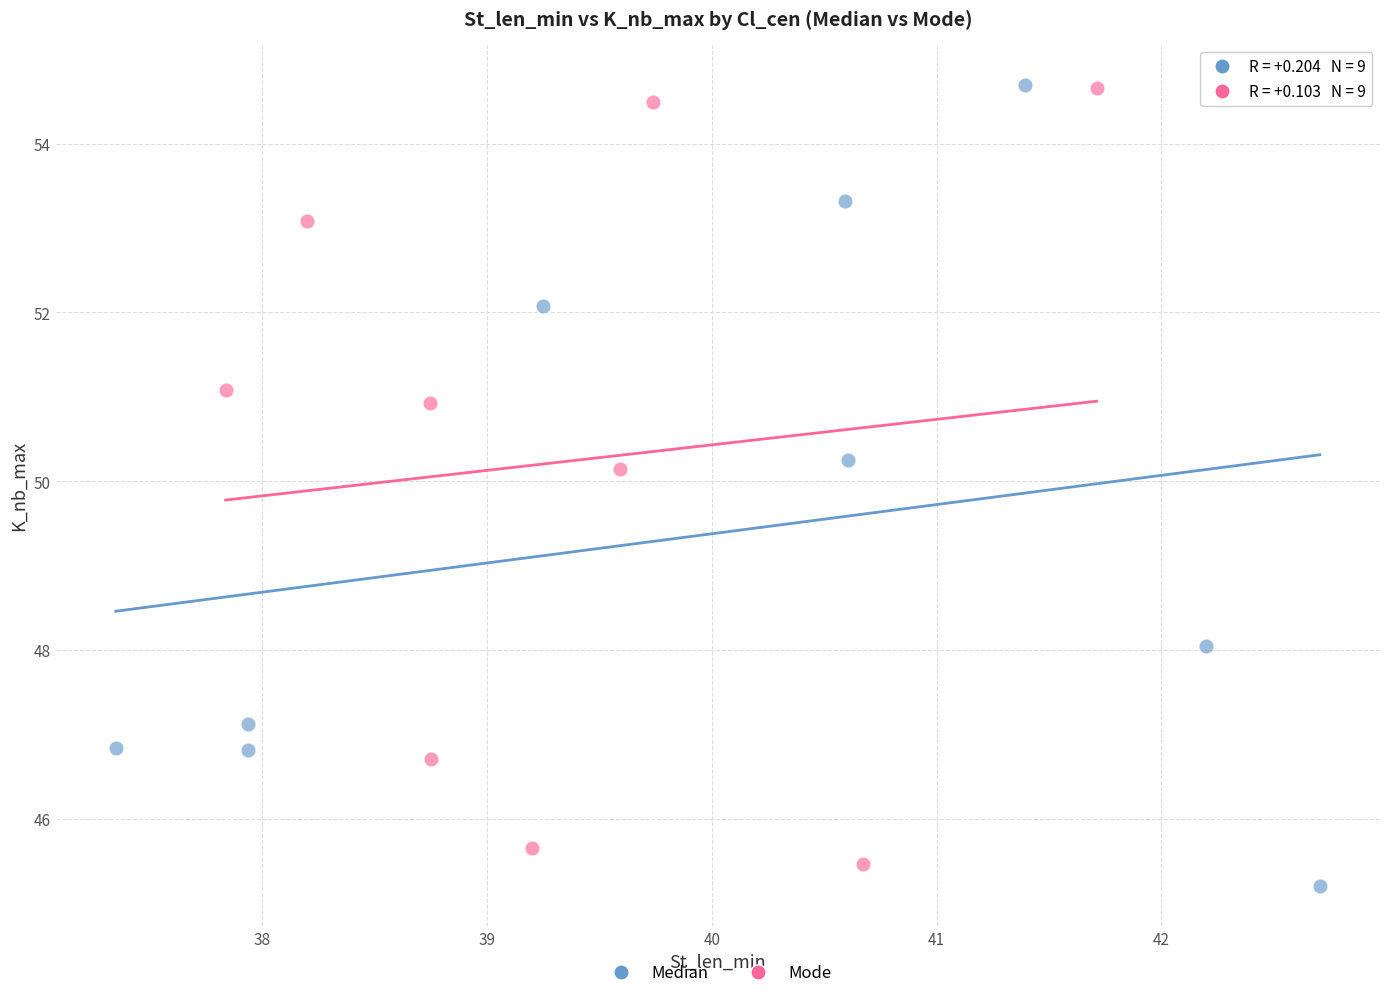

Which series has the widest spread of Y values?

Median